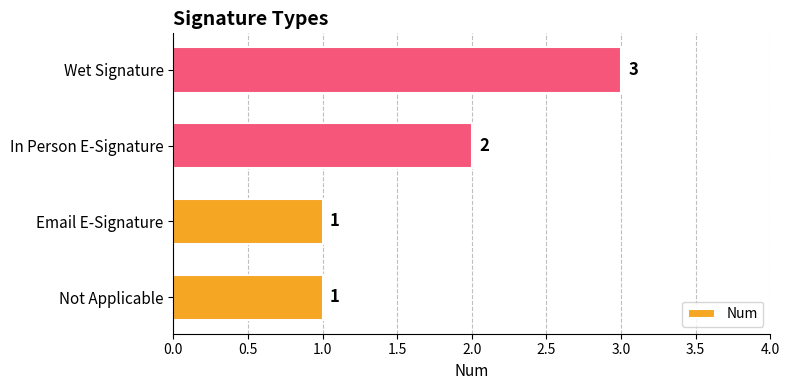

Reading top to bottom, extract all data points from this chart.

3	2	1	1